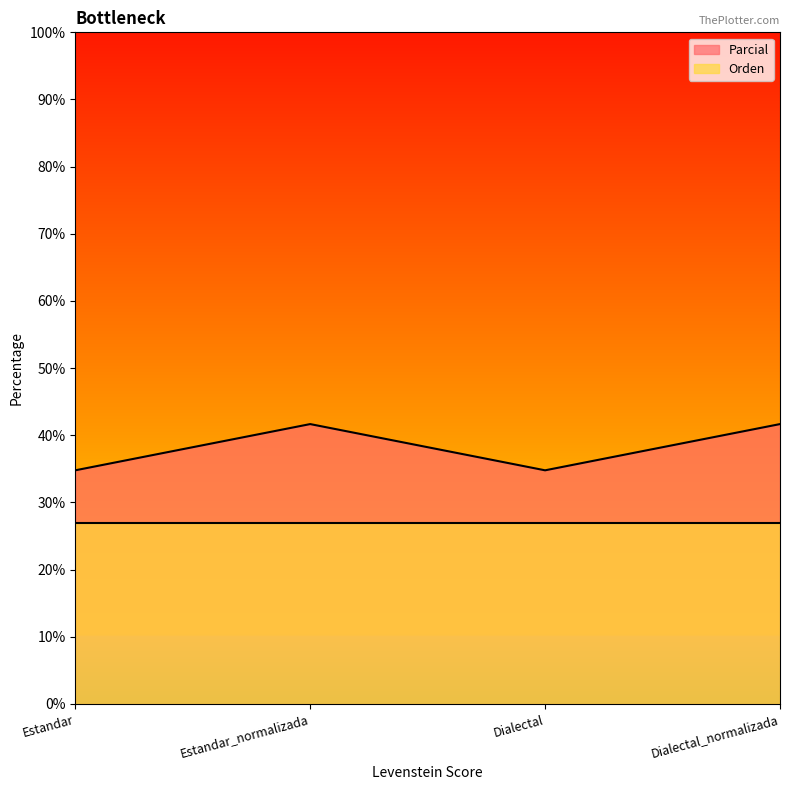

List the labels in order of value, smallest first.

Estandar, Dialectal, Estandar_normalizada, Dialectal_normalizada